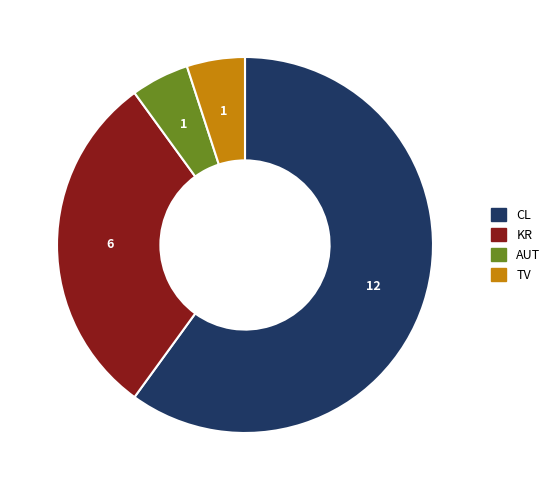

Does any single category account for the majority?

Yes